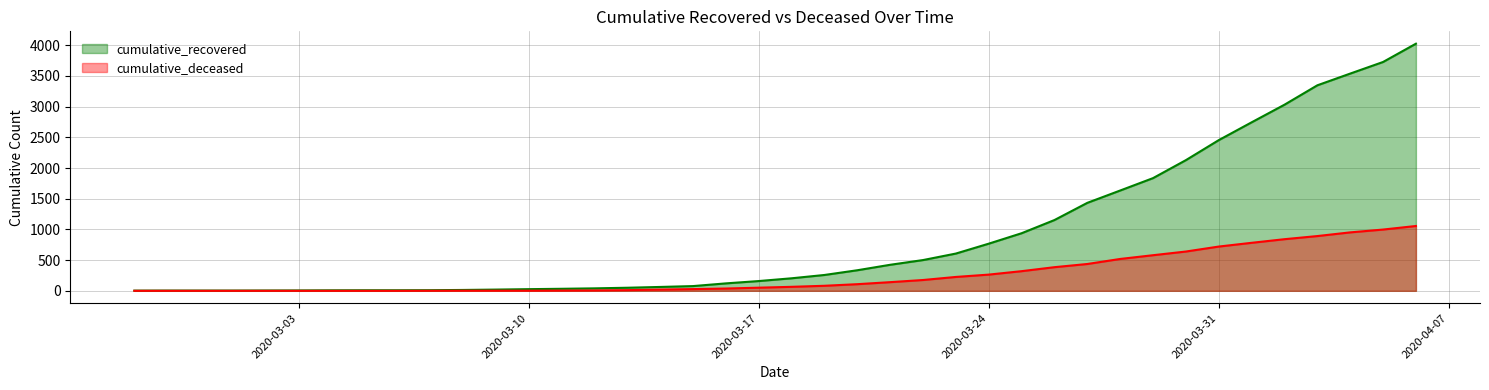

At which category is the sum across all series the highest?

2020-04-06